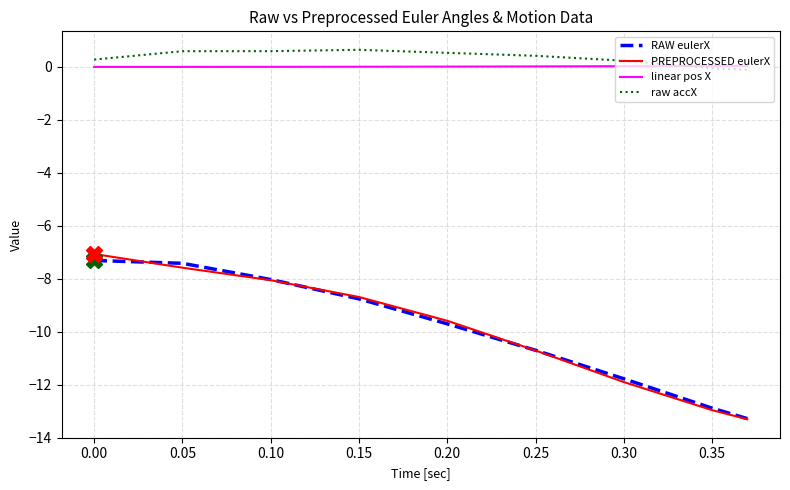

True or false: linear pos X and PREPROCESSED eulerX intersect in this chart.

False